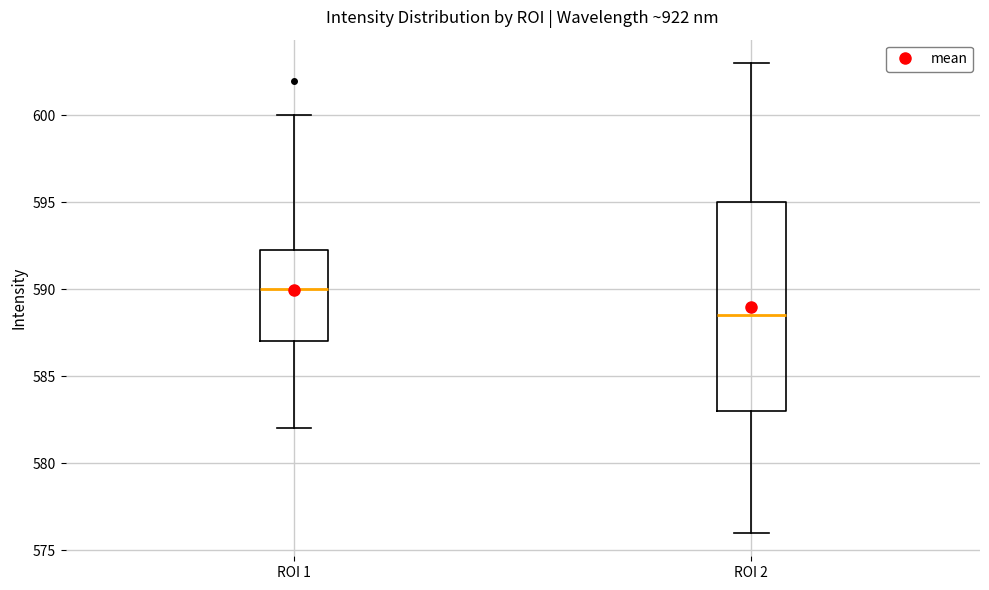

Where is the lower edge of the box for ROI 2 on the y-axis? The values are not printed on the chart, so give them approximately, as read against the axis.

583.0